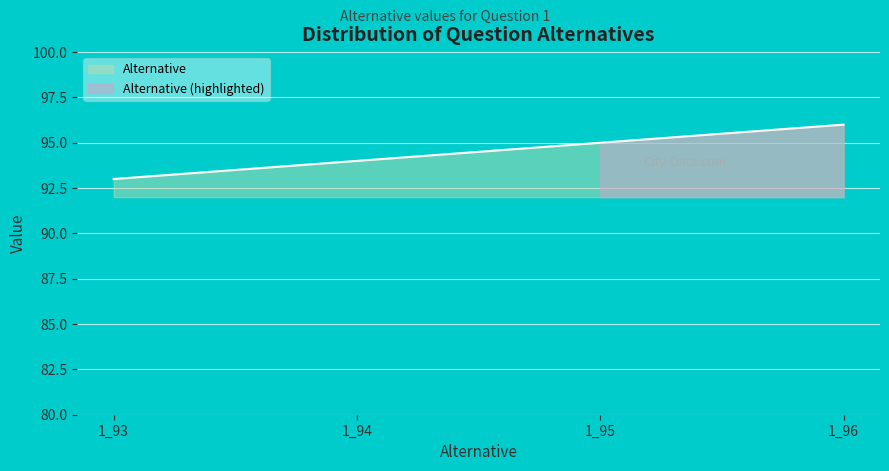

What is the change in value from 1_93 to 1_94?

+1